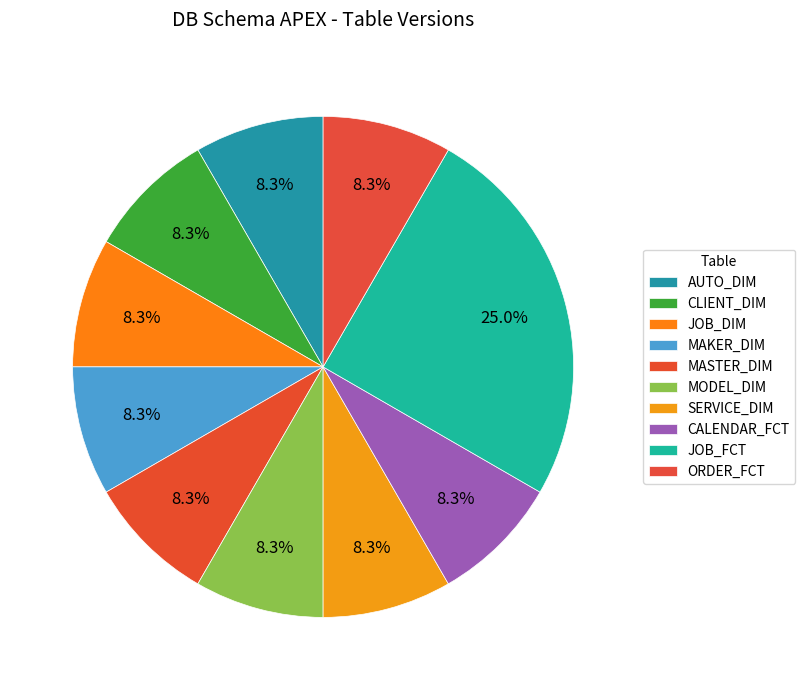

True or false: AUTO_DIM accounts for 18% of the total.

False